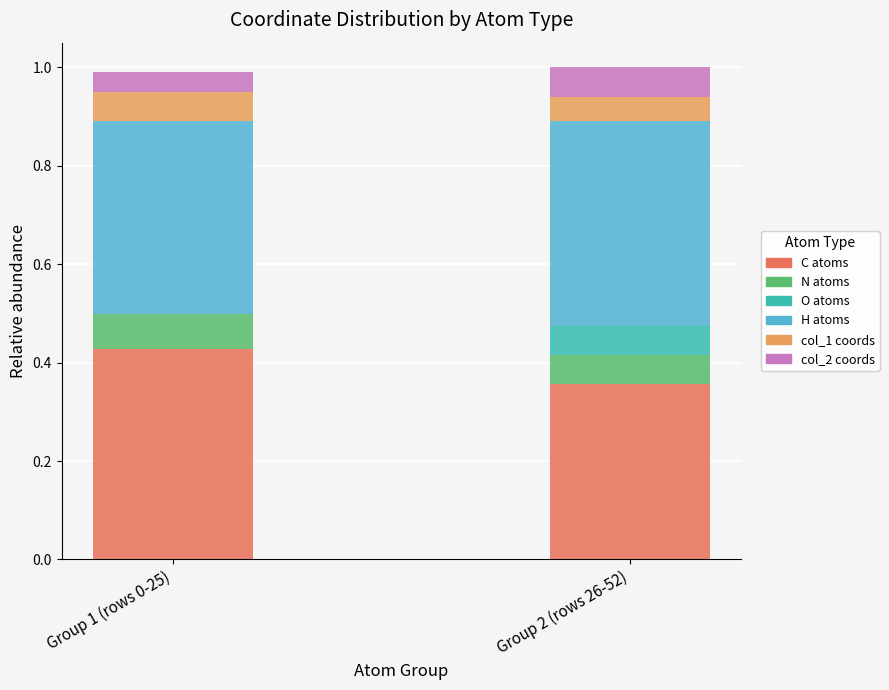

What are all the series names shown in the legend?

C atoms, N atoms, O atoms, H atoms, col_1 coords, col_2 coords